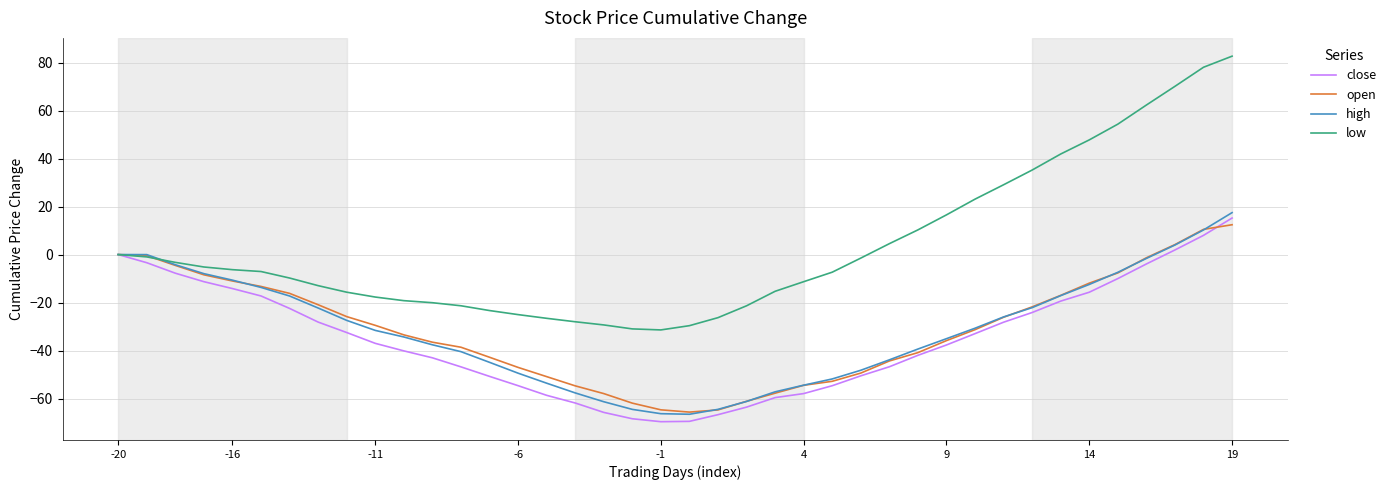

After their last crossing, which series has the higher values: low or open?

low